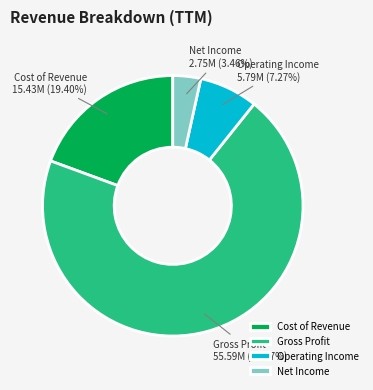

To the nearest percent, what percentage of the pie is Gross Profit?

70%